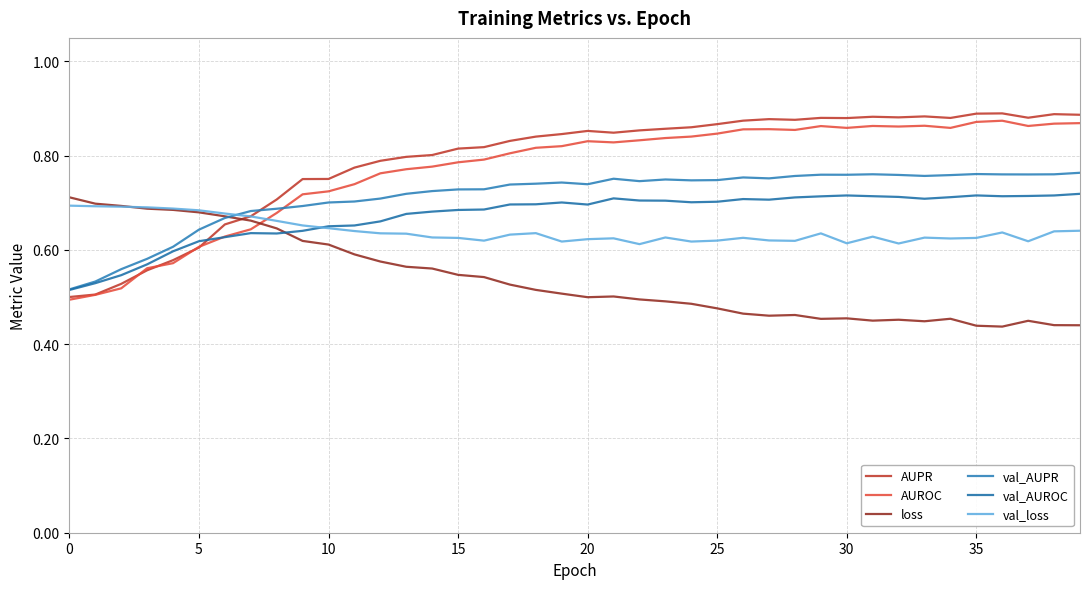

How many intersections are there between val_AUPR and AUROC?

1